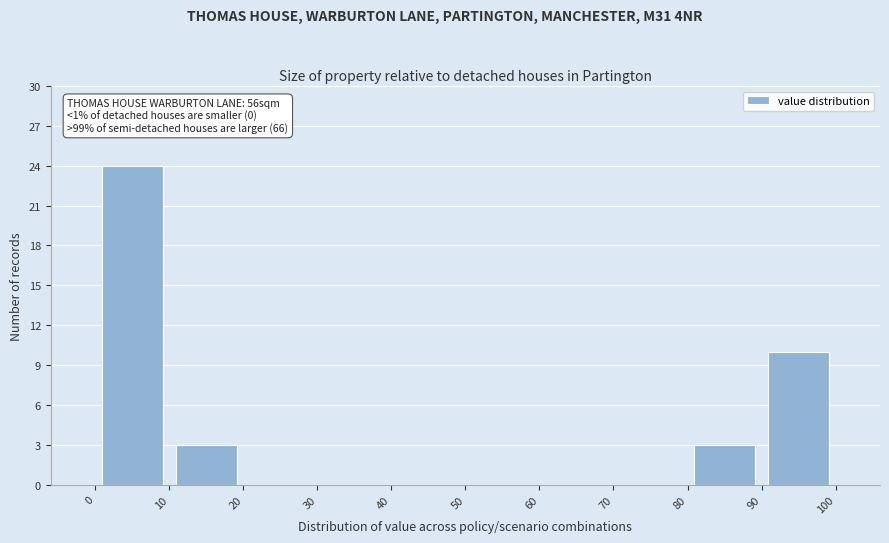

Over which range of the x-axis is the bar tallest?

0 to 10